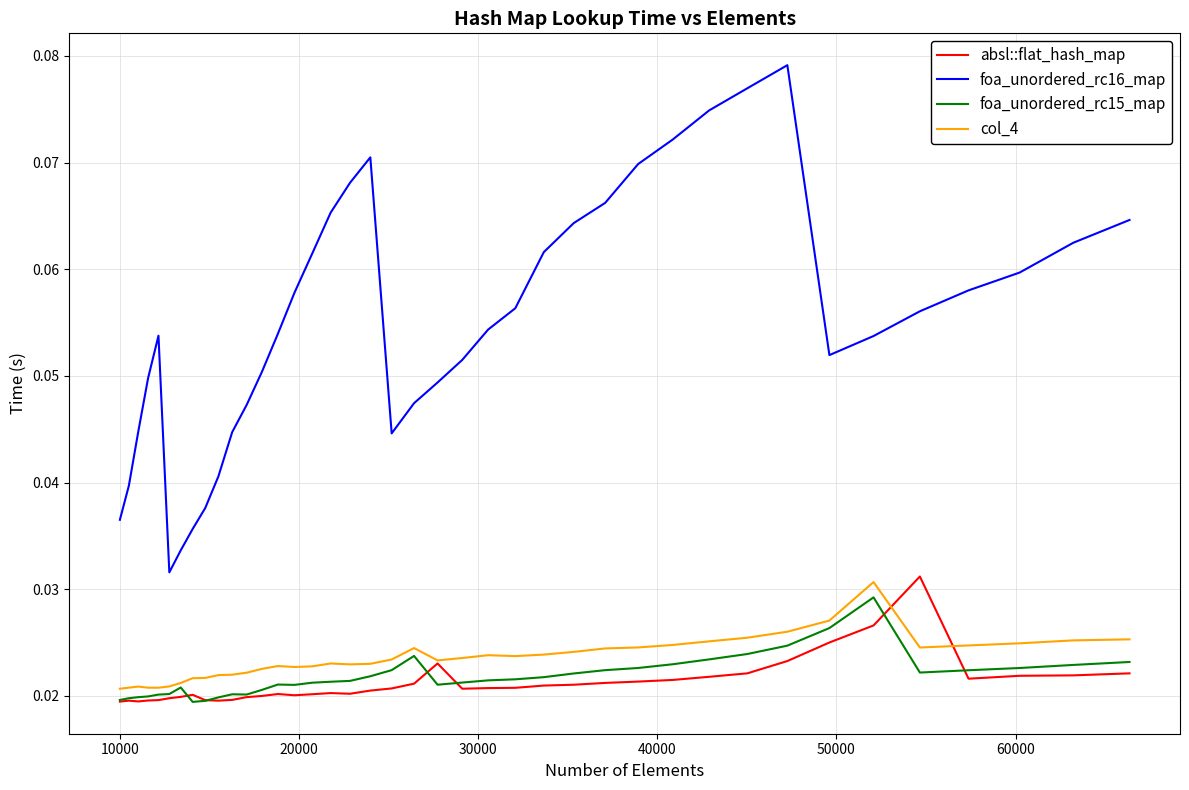

Which series has the widest spread of values?

foa_unordered_rc16_map